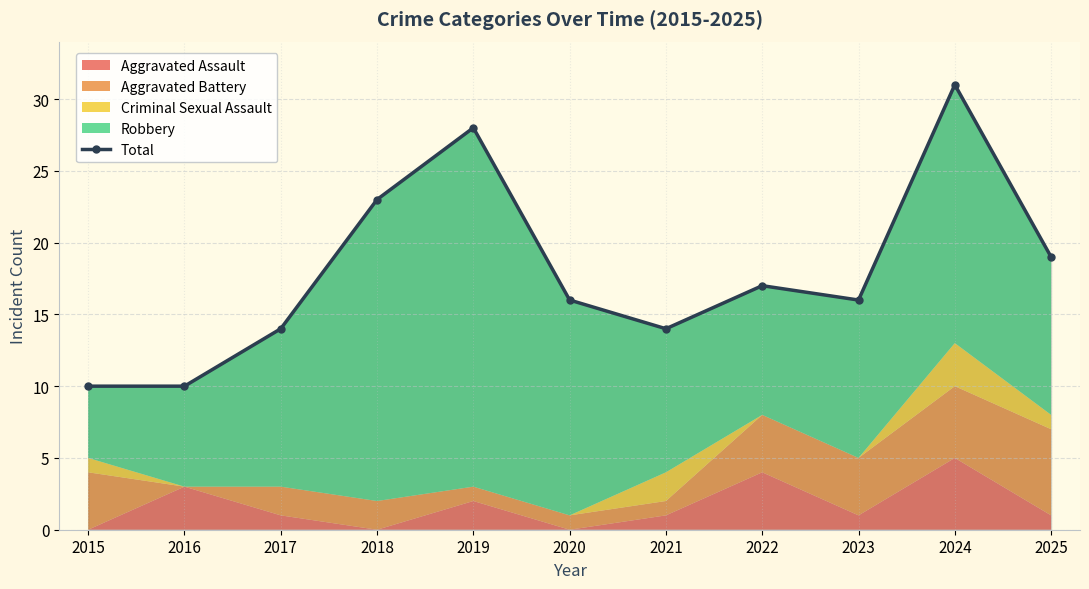

What is the value of the 3rd point from the left?

14